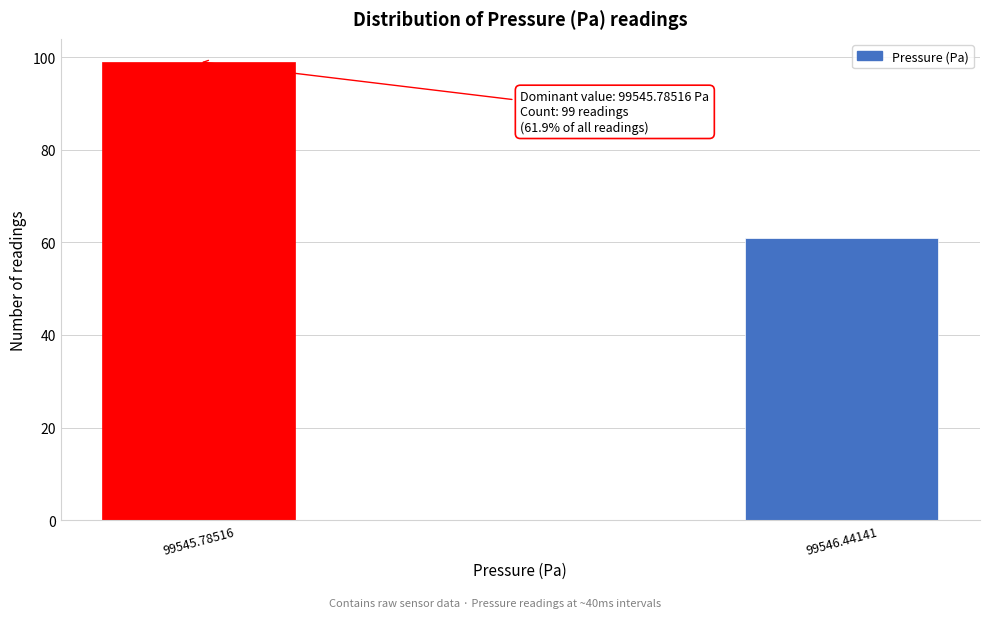

Reading right to left, list all the values displayed in this chart.

99546.44141=61	99545.78516=99